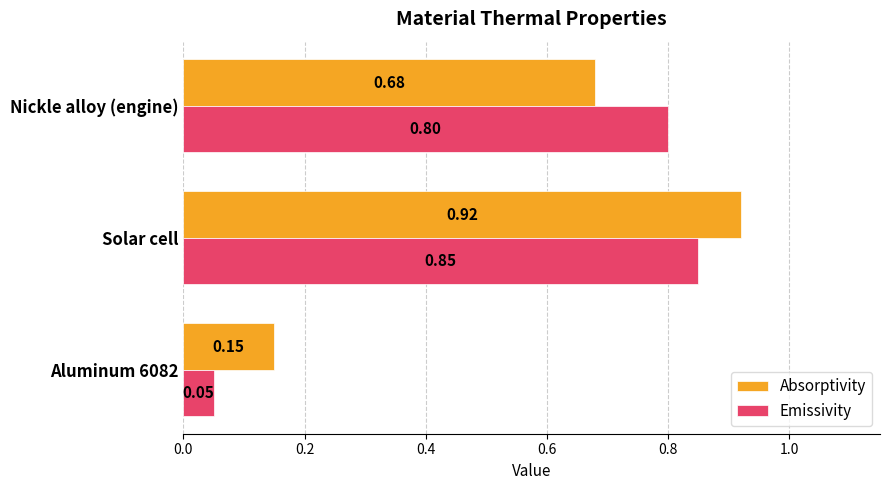

What is the difference between the maximum and minimum values in the Emissivity series?

0.8